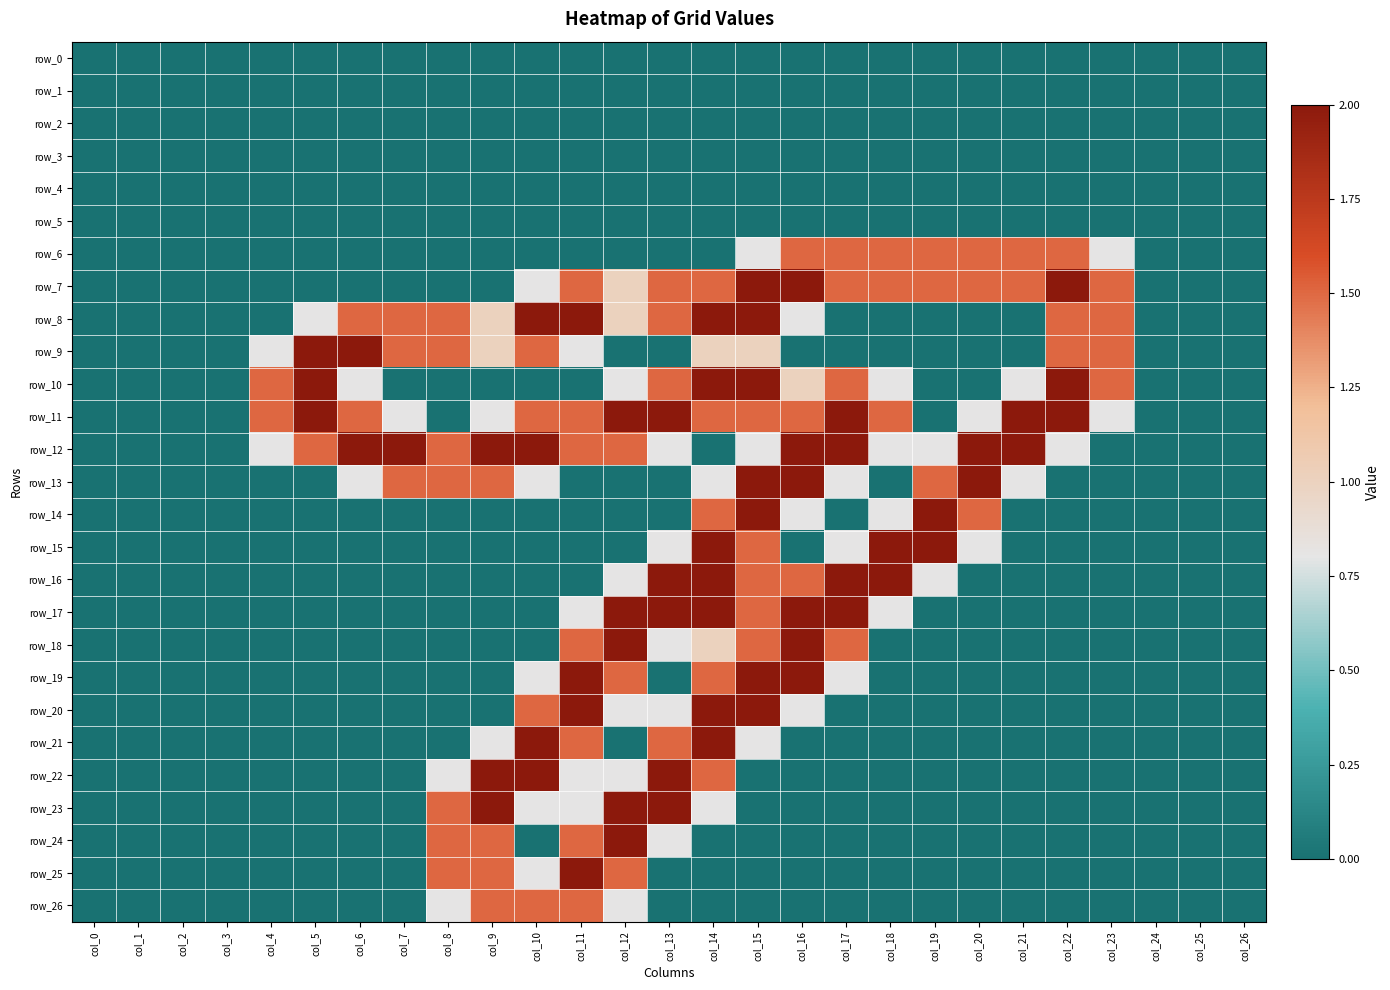

Which series has the widest spread of values?

row_7